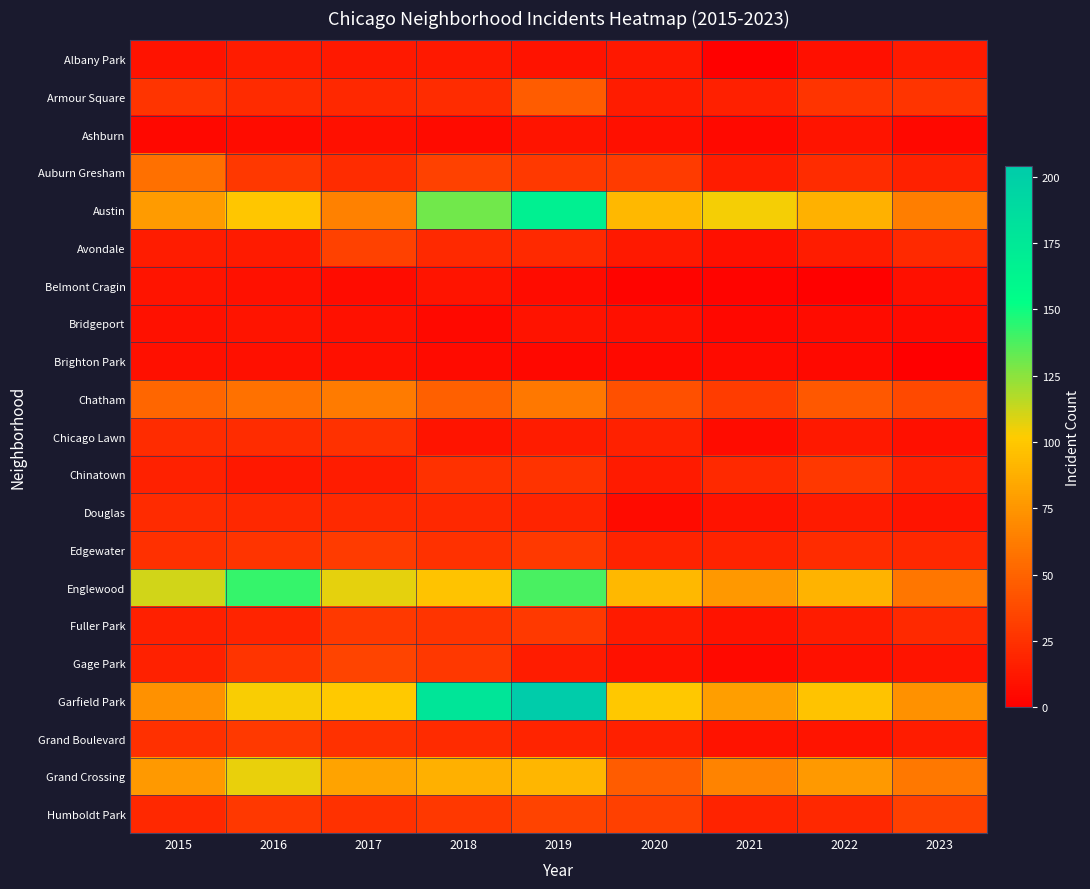

Rank the series by their maximum value, from lowest to highest.

Brighton Park, Ashburn, Belmont Cragin, Bridgeport, Albany Park, Douglas, Chicago Lawn, Chinatown, Fuller Park, Grand Boulevard, Edgewater, Avondale, Humboldt Park, Gage Park, Armour Square, Auburn Gresham, Chatham, Grand Crossing, Englewood, Austin, Garfield Park